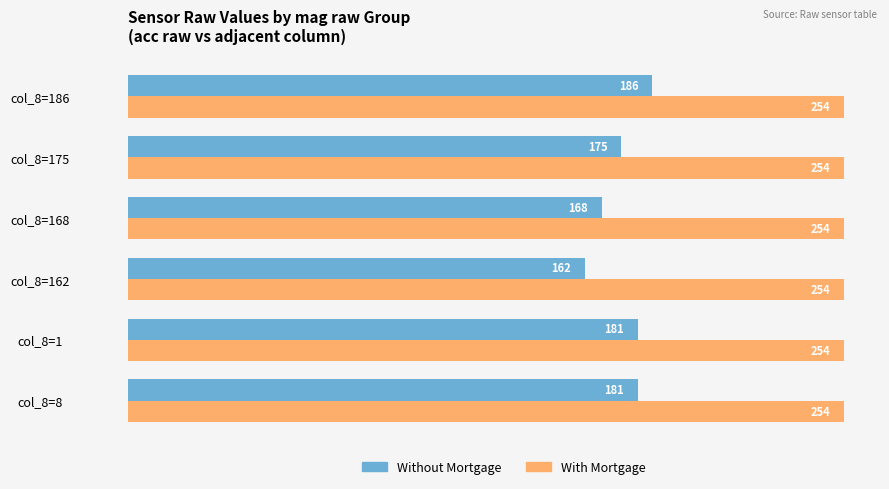

At which label is Without Mortgage closest to 174?

col_8=175